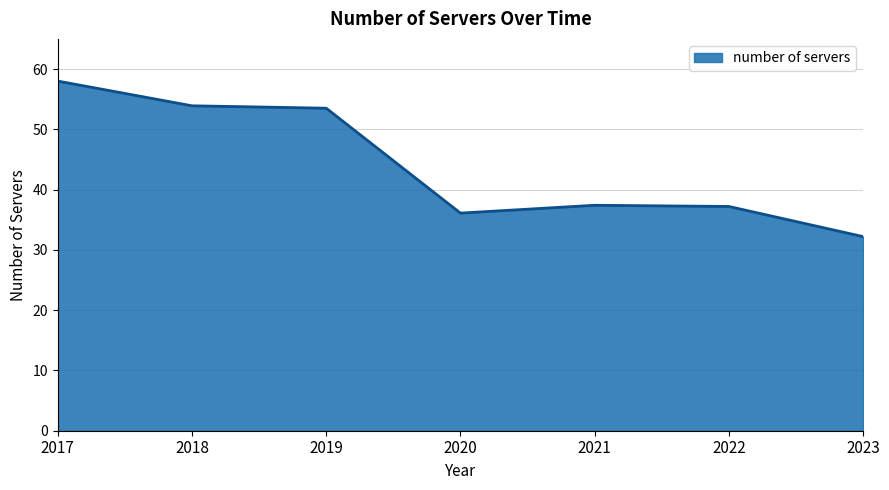

What is the difference between the maximum and minimum values?

25.8